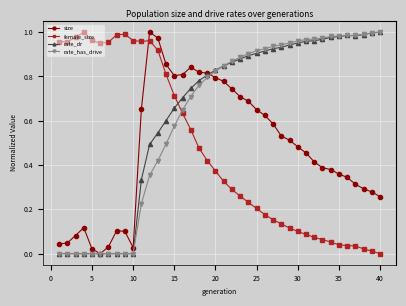

Is this an area chart (filled region under the line)?

No